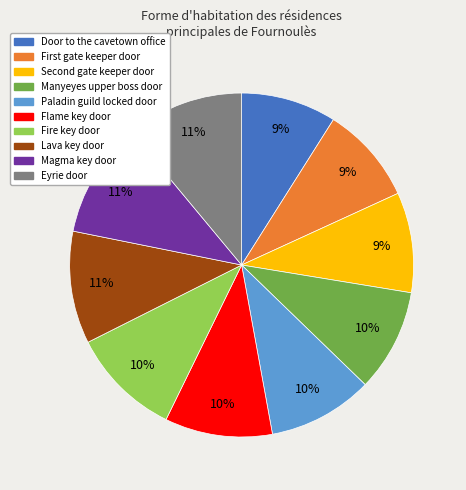

Is the sum of Magma key door and Manyeyes upper boss door greater than half?

No